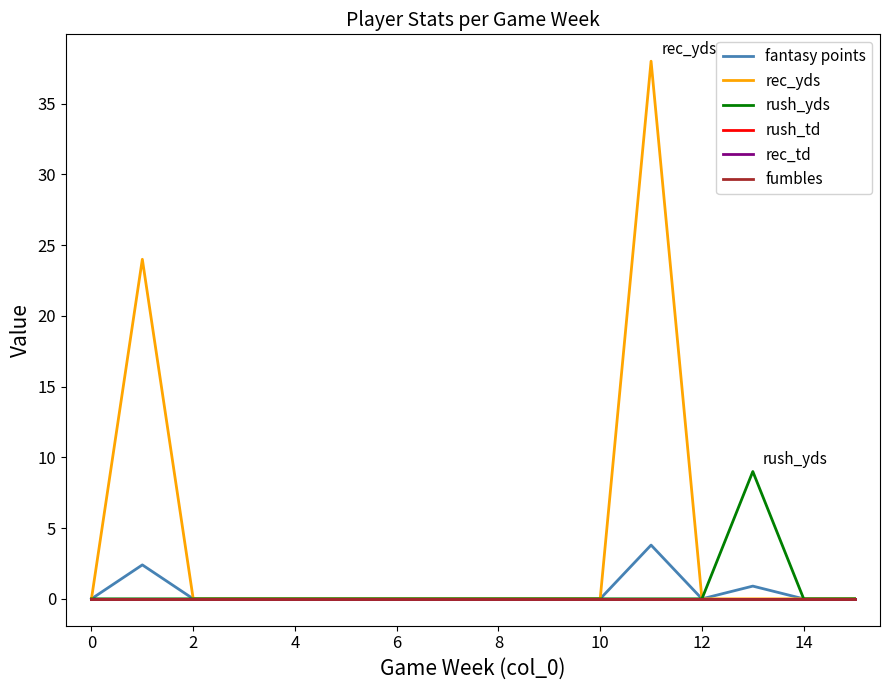

True or false: rec_yds has more than 2 points higher than both neighbors.

False